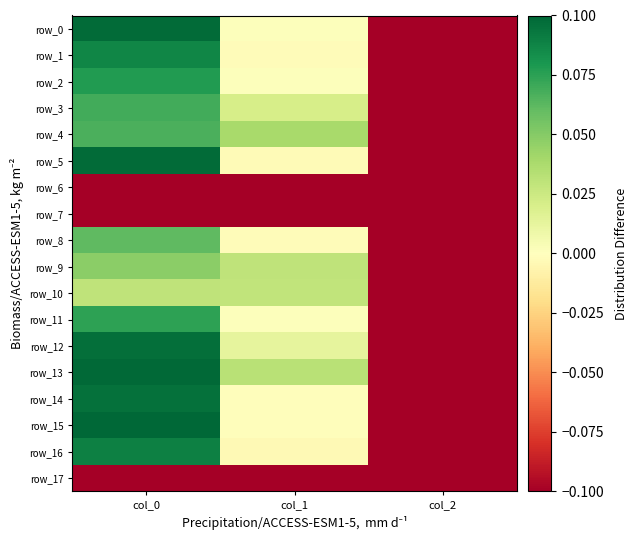

How many data points in row_2 are less than 0?

1